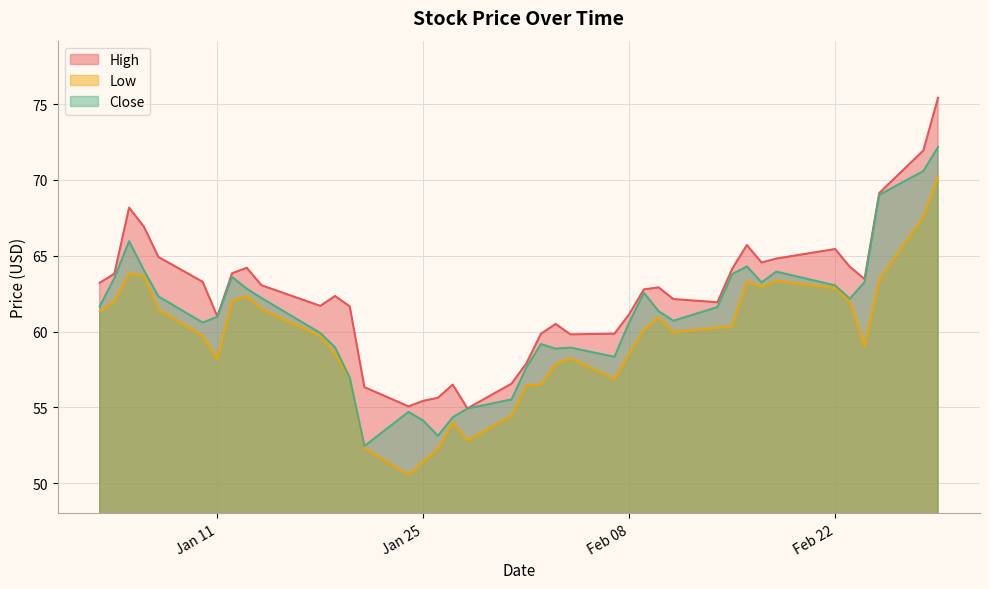

Which category has the lowest value across all series?

2022-01-24